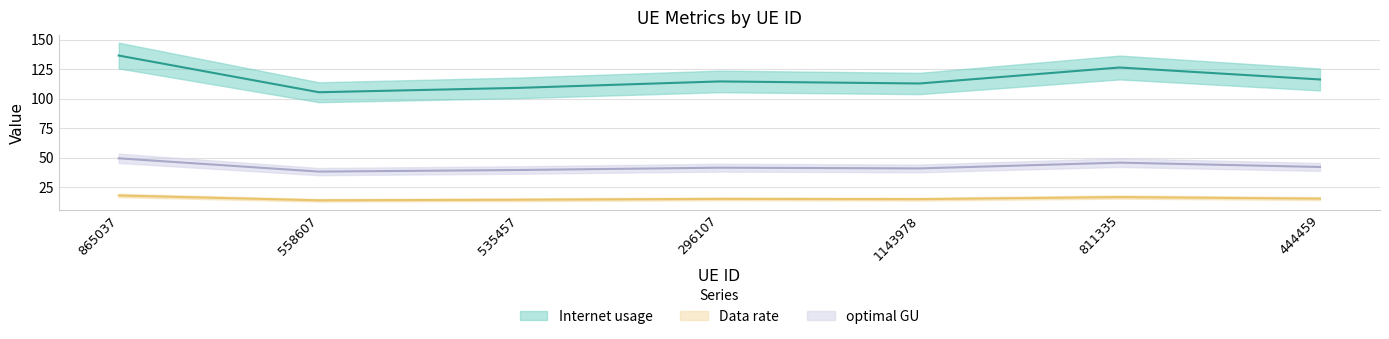

Reading right to left, what are all the values shown in this chart?

Internet usage: 444459=116.2	811335=126.3	1143978=112.8	296107=114.5	535457=109.1	558607=105.4	865037=136.5
Data rate: 444459=15.2	811335=16.5	1143978=14.8	296107=15.0	535457=14.3	558607=13.8	865037=17.9
optimal GU: 444459=42.0	811335=45.7	1143978=40.8	296107=41.4	535457=39.5	558607=38.1	865037=49.4